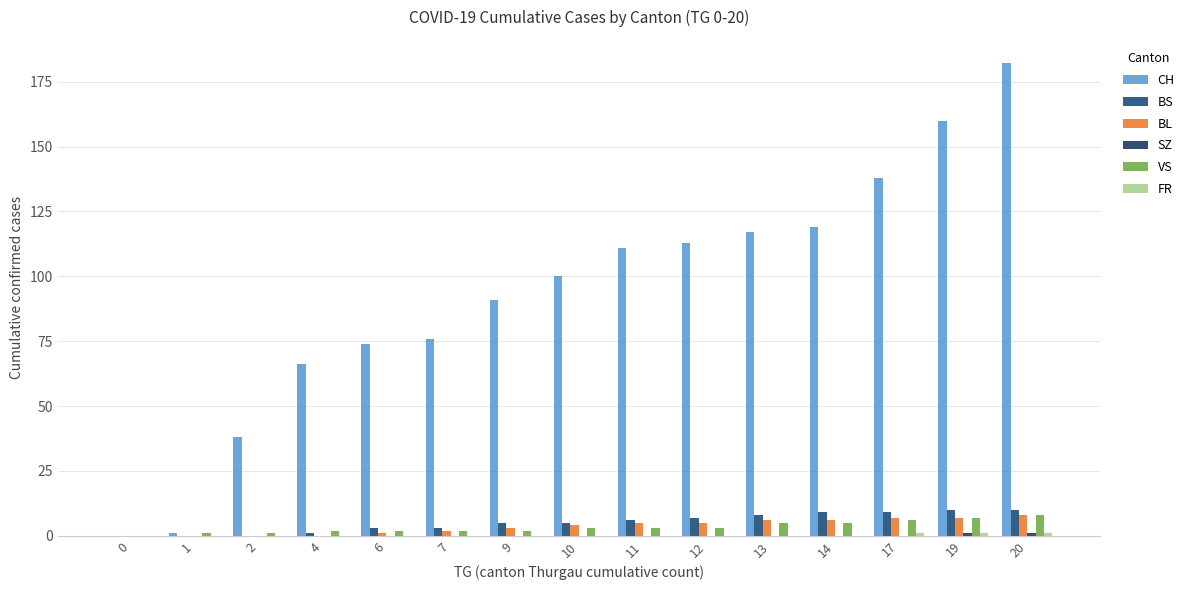

Reading left to right, transcribe all the data shown in this chart.

CH: 0=0	1=1	2=38	4=66	6=74	7=76	9=91	10=100	11=111	12=113	13=117	14=119	17=138	19=160	20=182
BS: 0=0	1=0	2=0	4=1	6=3	7=3	9=5	10=5	11=6	12=7	13=8	14=9	17=9	19=10	20=10
BL: 0=0	1=0	2=0	4=0	6=1	7=2	9=3	10=4	11=5	12=5	13=6	14=6	17=7	19=7	20=8
SZ: 0=0	1=0	2=0	4=0	6=0	7=0	9=0	10=0	11=0	12=0	13=0	14=0	17=0	19=1	20=1
VS: 0=0	1=1	2=1	4=2	6=2	7=2	9=2	10=3	11=3	12=3	13=5	14=5	17=6	19=7	20=8
FR: 0=0	1=0	2=0	4=0	6=0	7=0	9=0	10=0	11=0	12=0	13=0	14=0	17=1	19=1	20=1